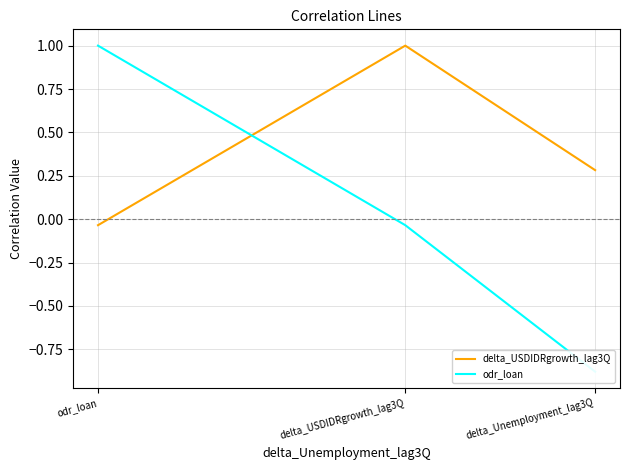

Which series has the largest total across all categories?

delta_USDIDRgrowth_lag3Q